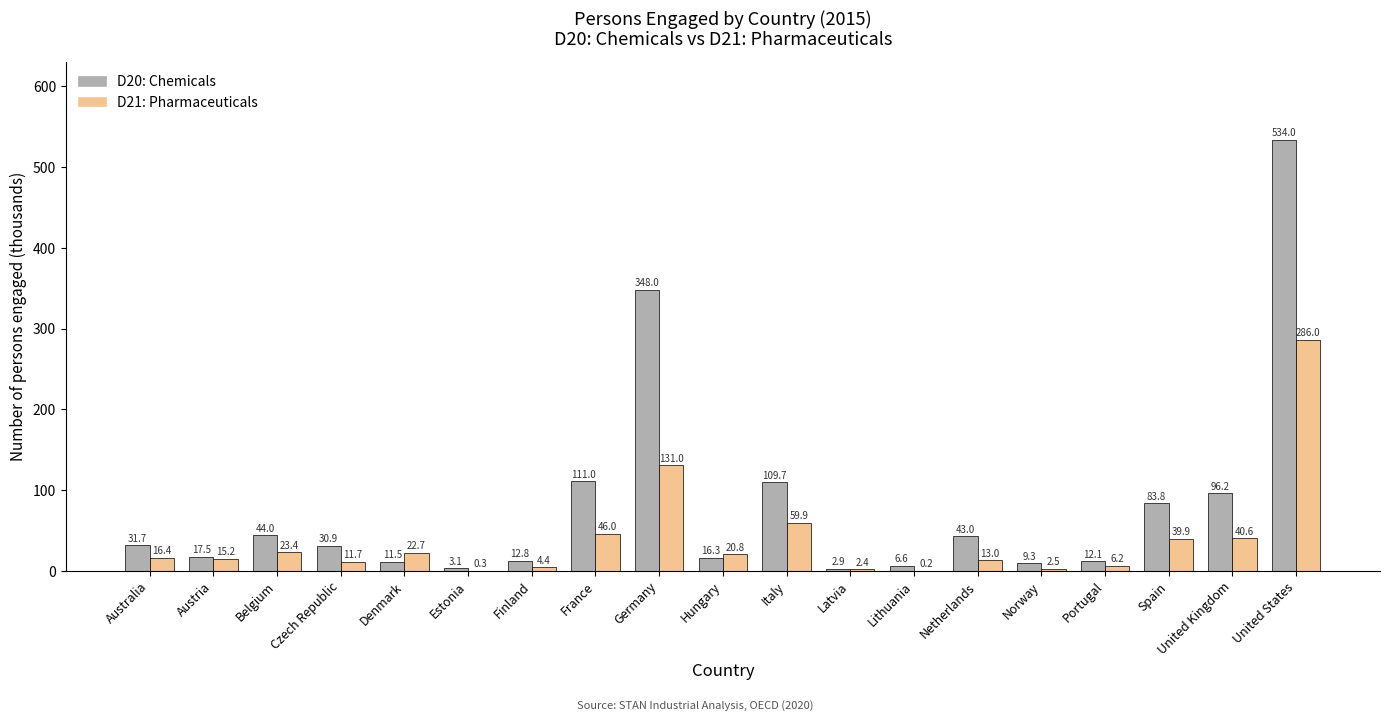

At which category is the sum across all series the highest?

United States